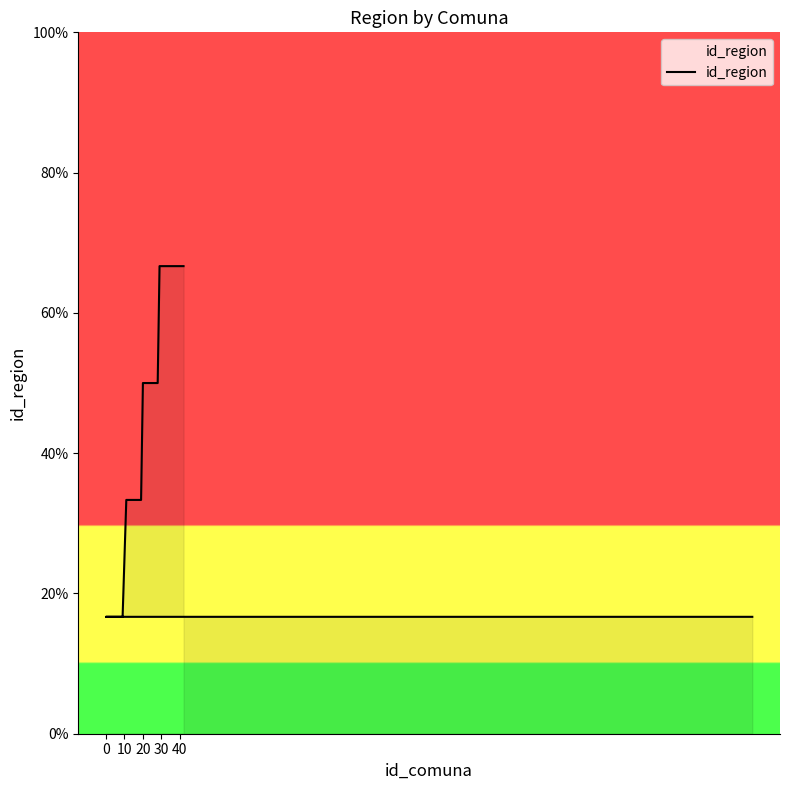

Is it true that the value at 0 is 1?

False